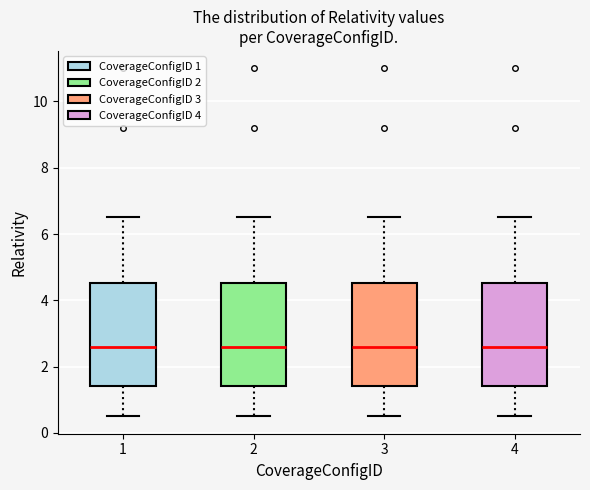

Reading left to right, transcribe this box plot: for each box, give where its median line is, the range the box spans, and where its two whiskers end, as read against the y-axis. The values are not printed on the chart, so give them approximately, as read against the axis.

1: median 2.6, box 1.4 to 4.6, whiskers 0.6 to 6.6
2: median 2.6, box 1.4 to 4.6, whiskers 0.6 to 6.6
3: median 2.6, box 1.4 to 4.6, whiskers 0.6 to 6.6
4: median 2.6, box 1.4 to 4.6, whiskers 0.6 to 6.6